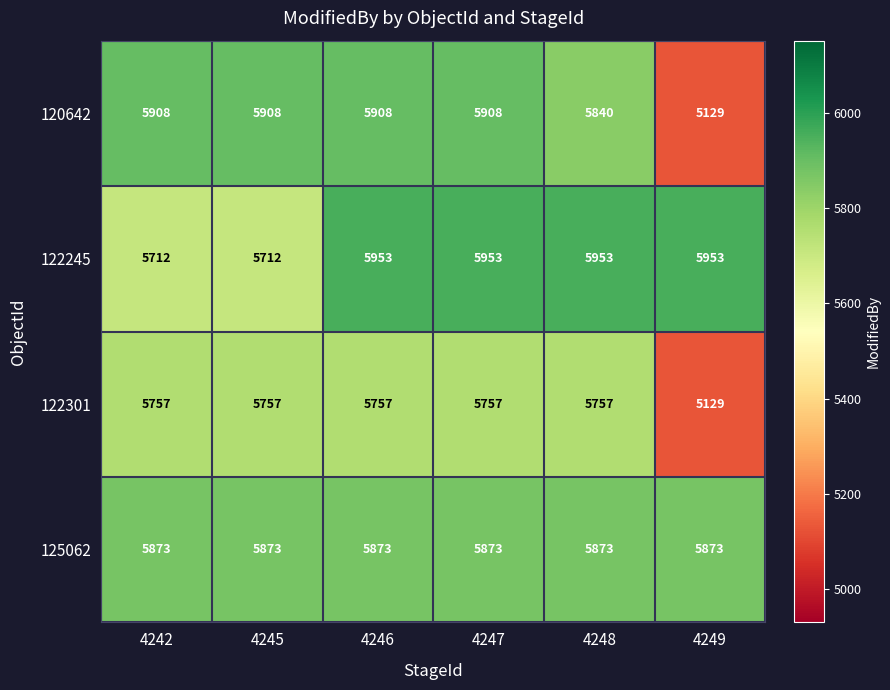

At which category does the chart reach its minimum across all series?

4249